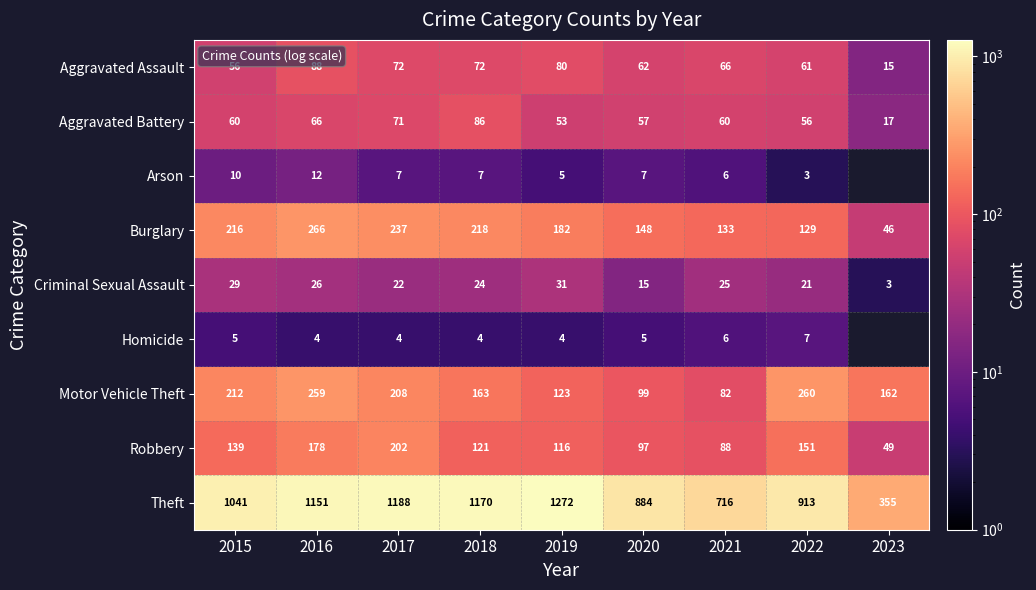

Which has a higher value, 2021 or 2022?

2021